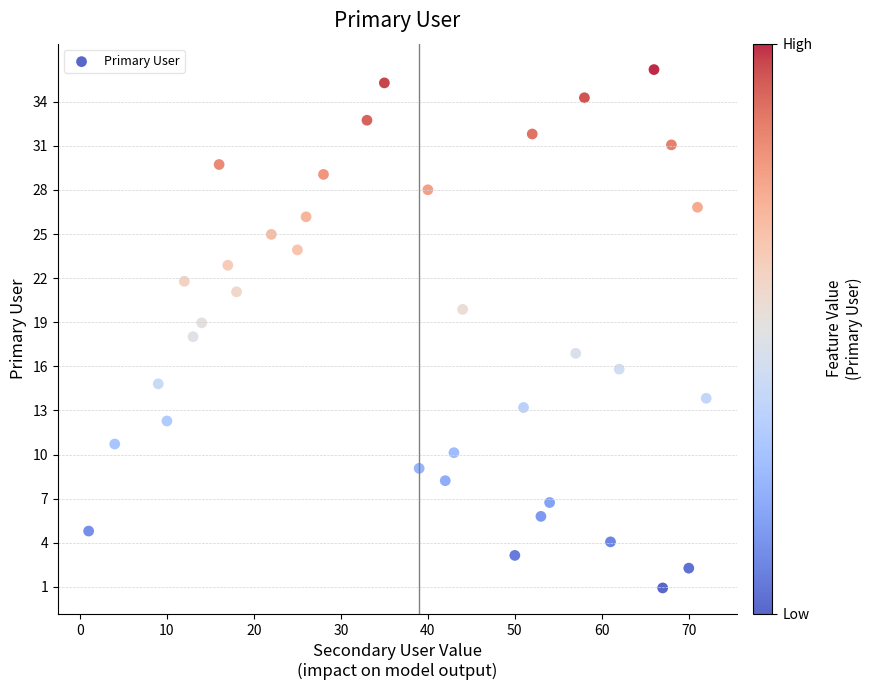

What is the range of X values (max minus min)?

71.0